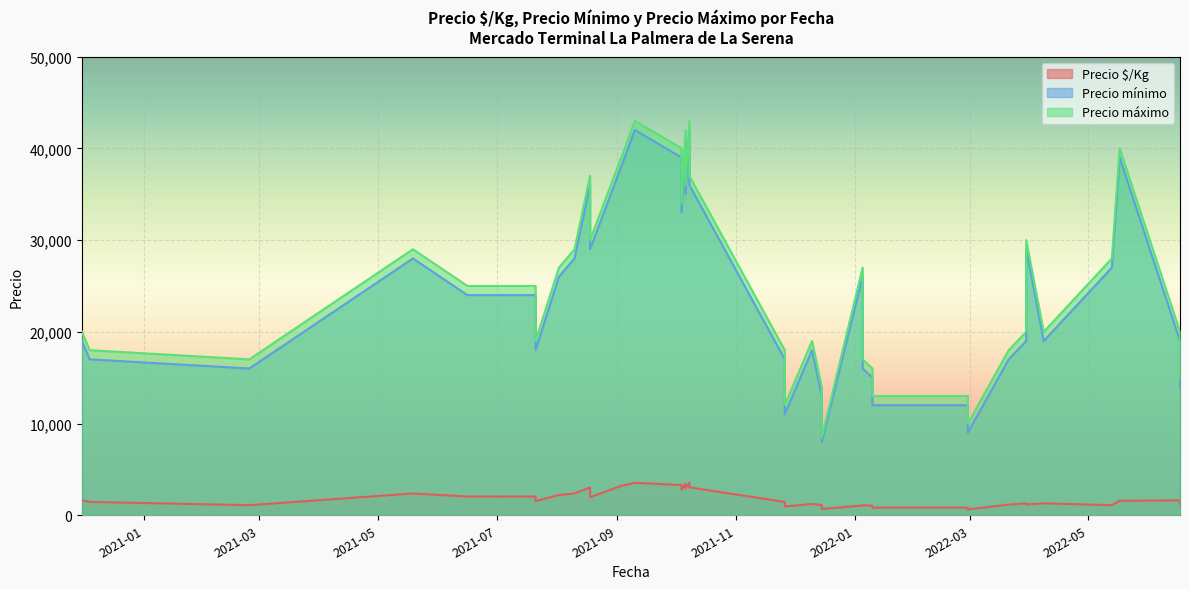

How many interior local peaks does the Precio máximo series have?

11